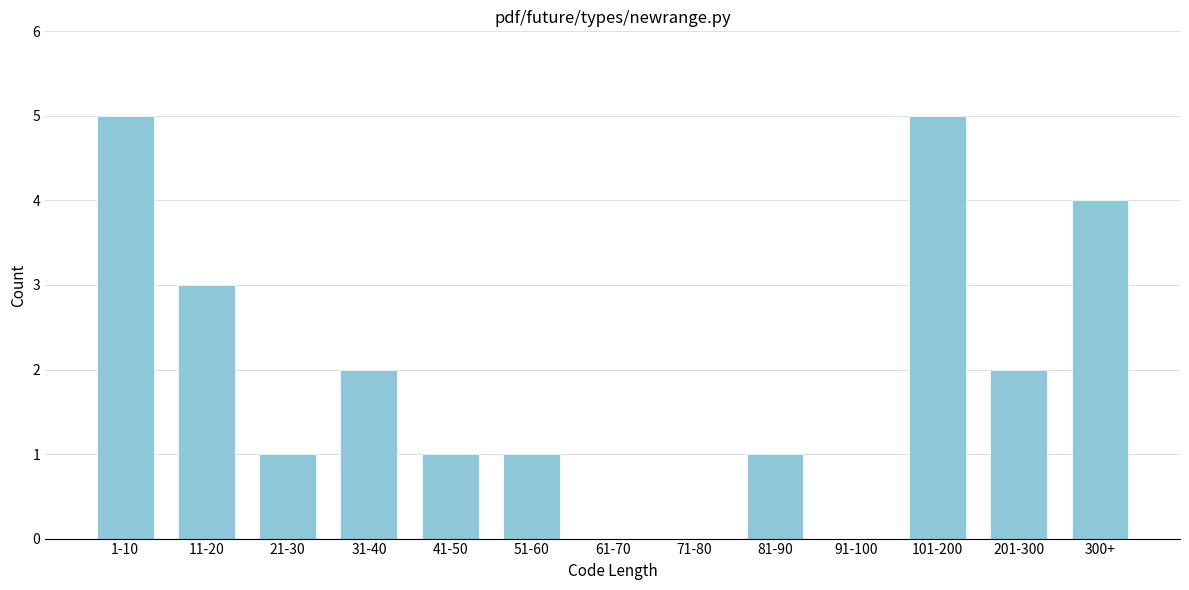

Reading left to right, extract all data points from this chart.

1-10=5	11-20=3	21-30=1	31-40=2	41-50=1	51-60=1	61-70=0	71-80=0	81-90=1	91-100=0	101-200=5	201-300=2	300+=4